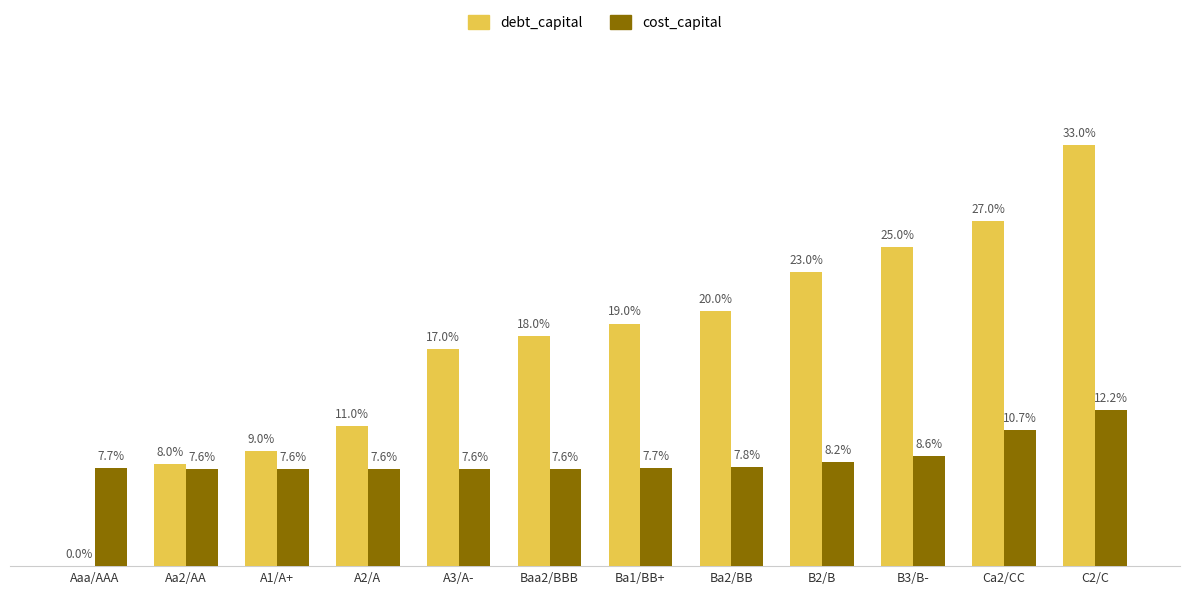

Which series changed the most between Aaa/AAA and Ba1/BB+?

debt_capital